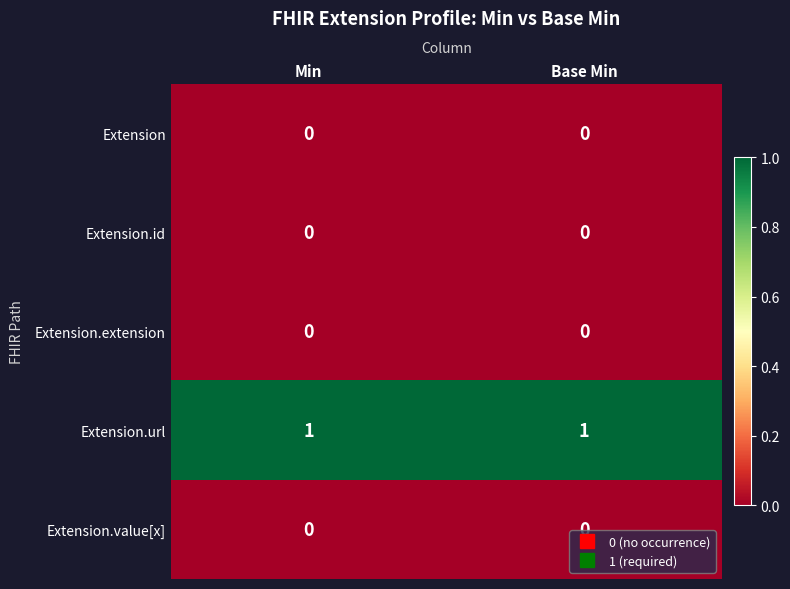

How many distinct data groups are displayed?

5